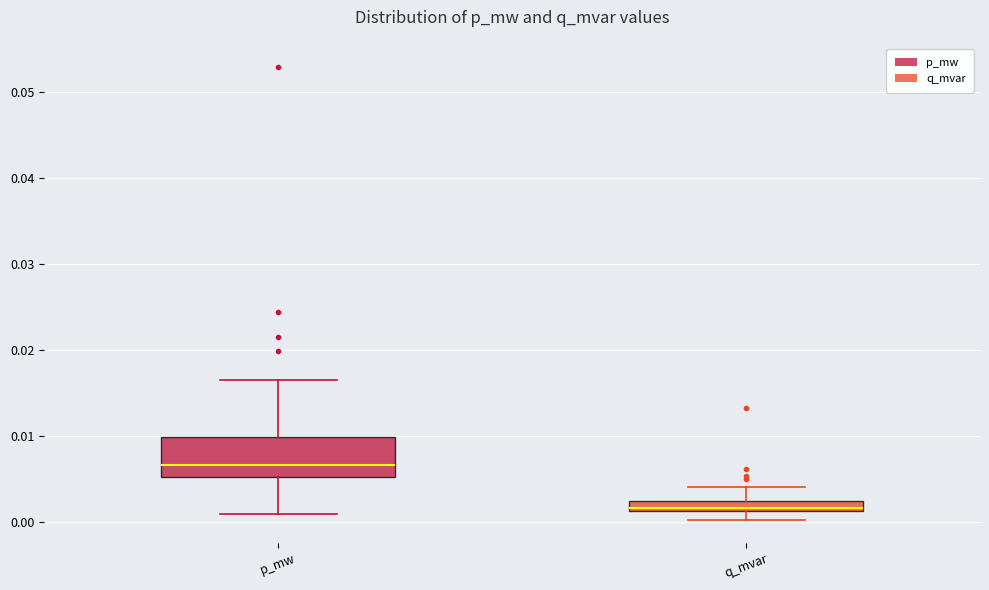

Comparing the boxes themselves (not the whiskers), which one is the tallest?

p_mw